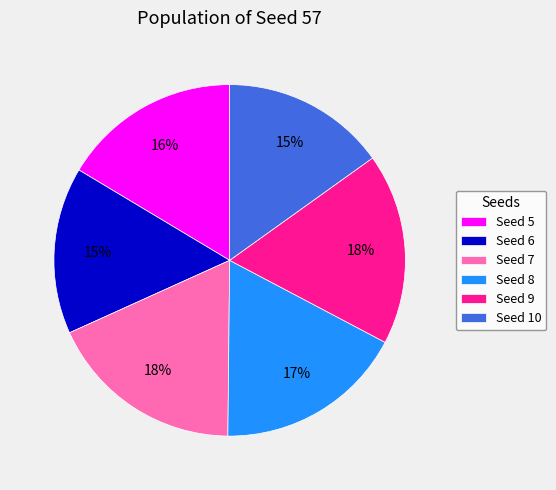

Combined, do Seed 10 and Seed 9 account for over 50%?

No